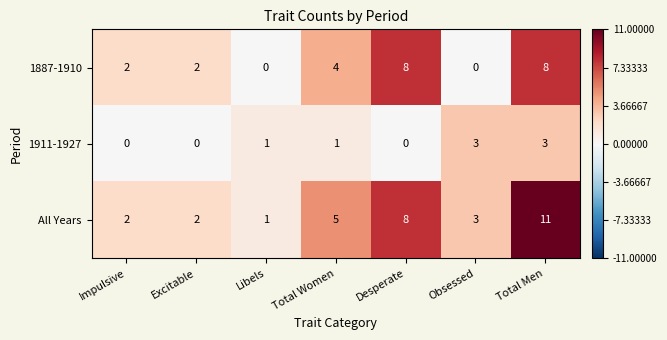

At which category is the sum across all series the highest?

Total Men